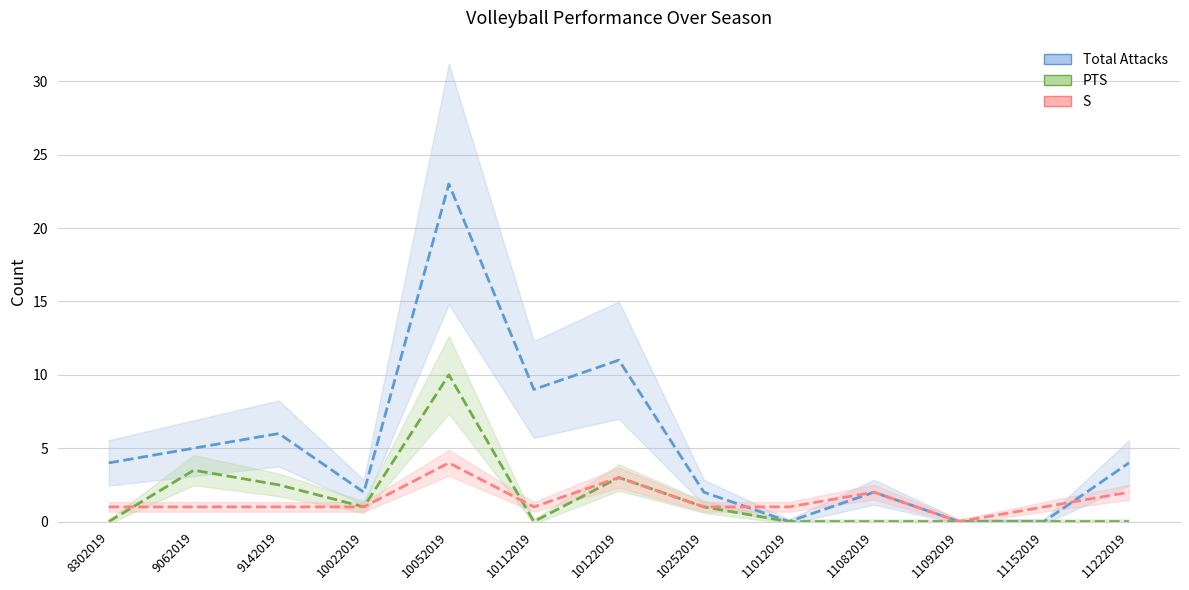

Which category has the highest value across all series?

10052019